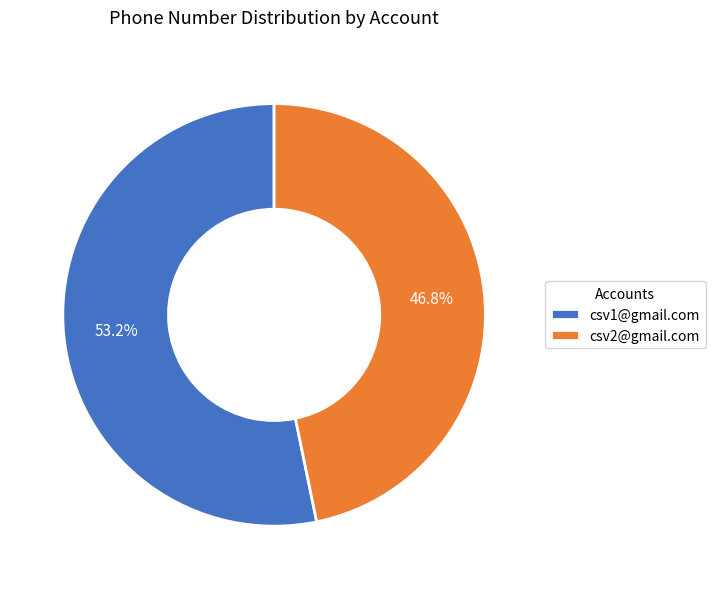

Which category has the smallest portion of the pie?

csv2@gmail.com